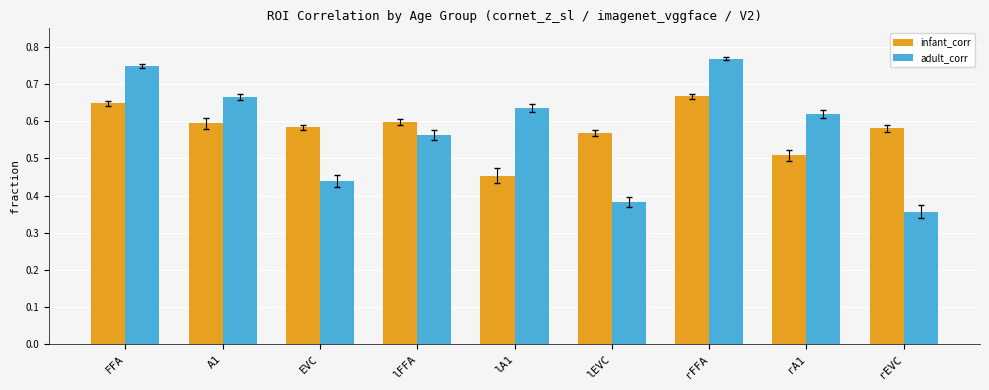

What is the total value across all series at EVC?

1.0